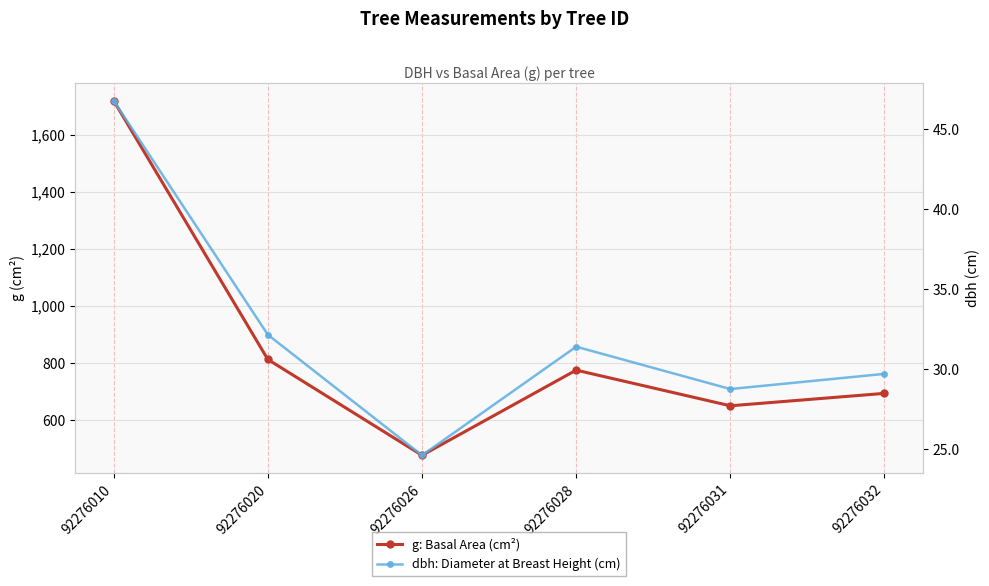

True or false: g: Basal Area (cm²) and dbh: Diameter at Breast Height (cm) cross at least once.

False